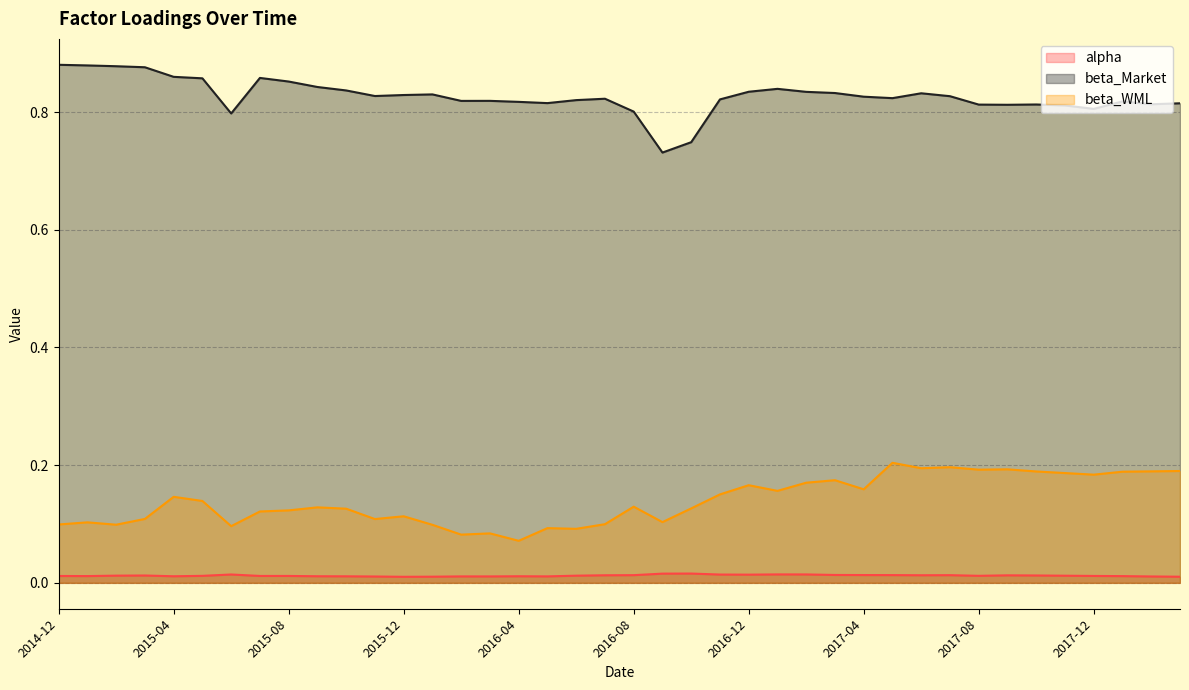

List the series in order of their overall mean, lowest first.

alpha, beta_WML, beta_Market